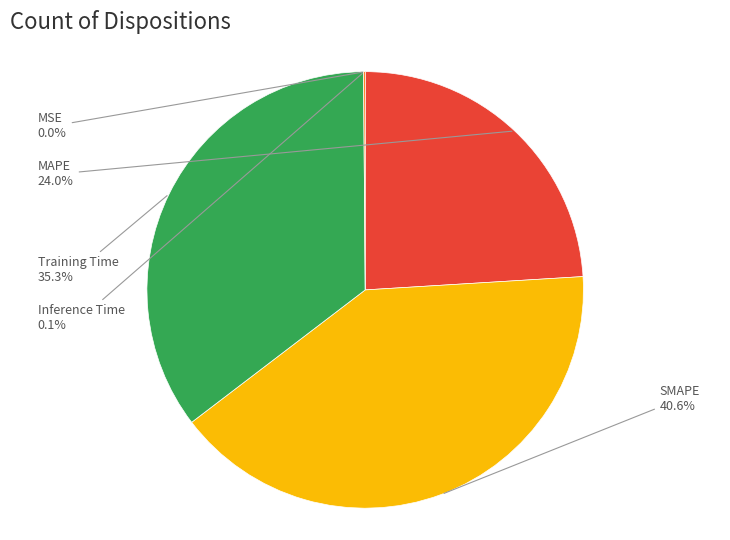

Is there a majority slice in this chart?

No